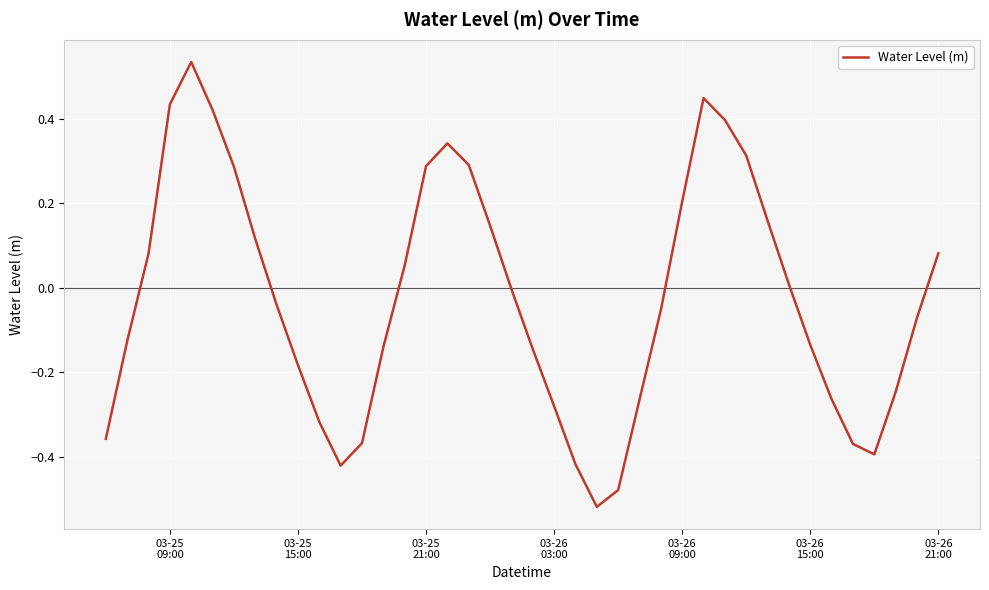

What is the difference between the maximum and minimum values?

1.1